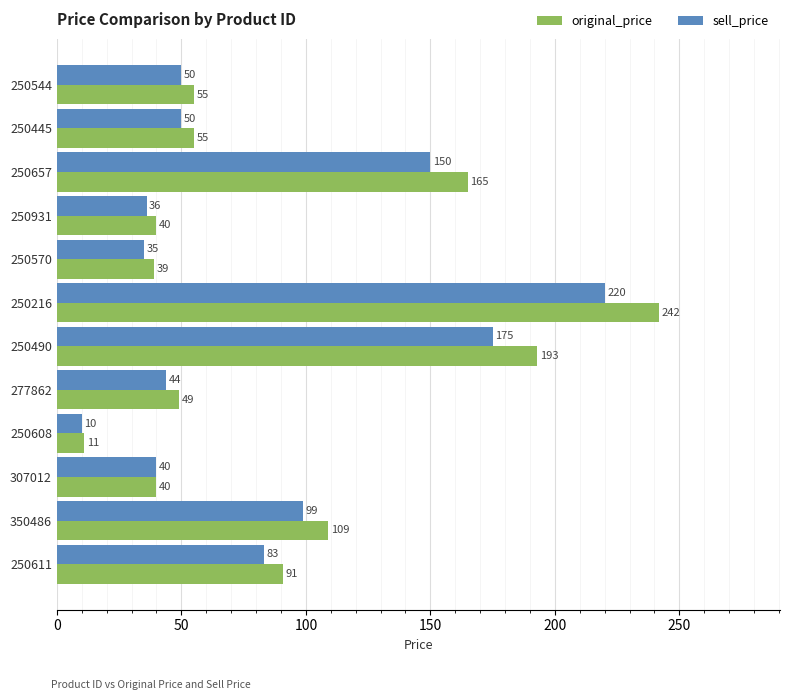

What is the maximum value for sell_price?

220